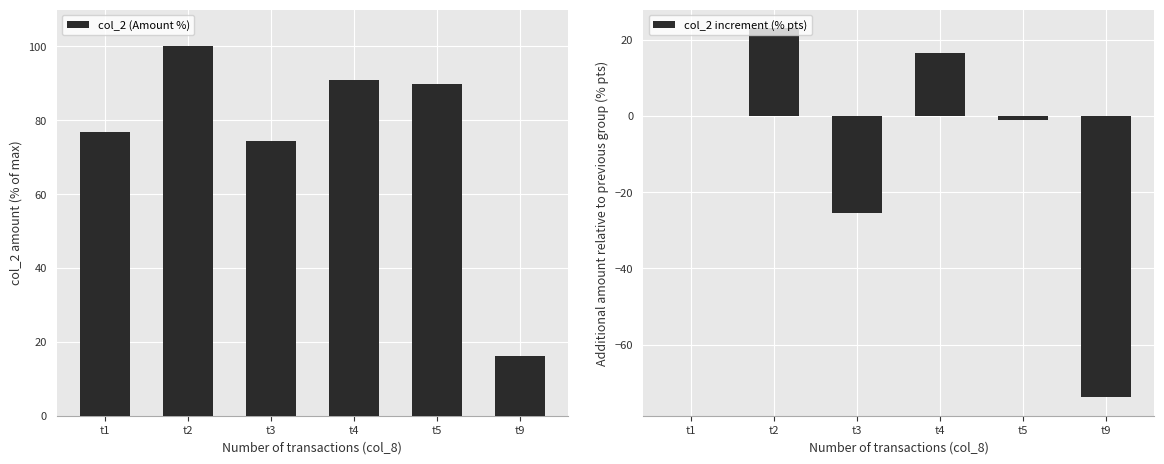

At which label is col_2 increment (% pts) closest to -25?

t3